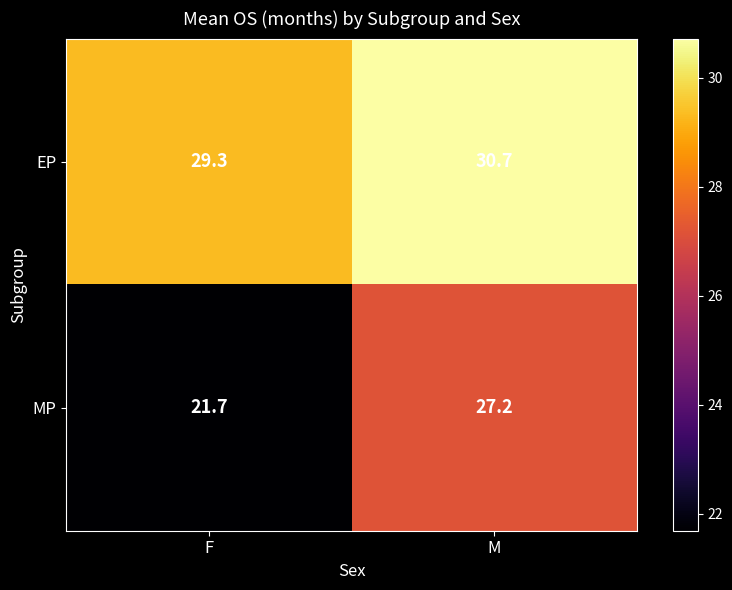

Reading right to left, list all the values displayed in this chart.

EP: M=30.7	F=29.3
MP: M=27.2	F=21.7